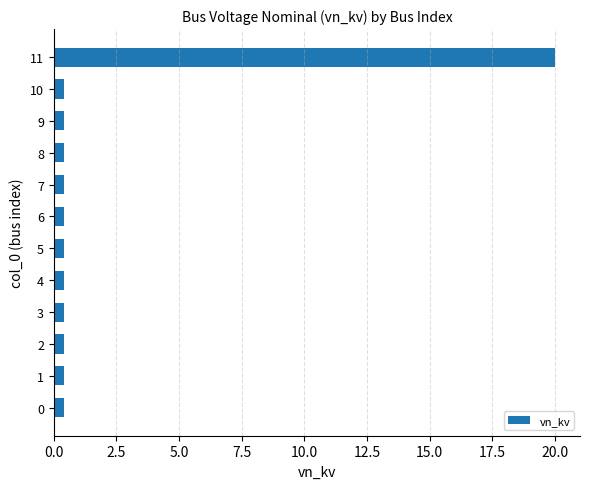

Reading bottom to top, list all the values displayed in this chart.

0=0.4	1=0.4	2=0.4	3=0.4	4=0.4	5=0.4	6=0.4	7=0.4	8=0.4	9=0.4	10=0.4	11=20.0